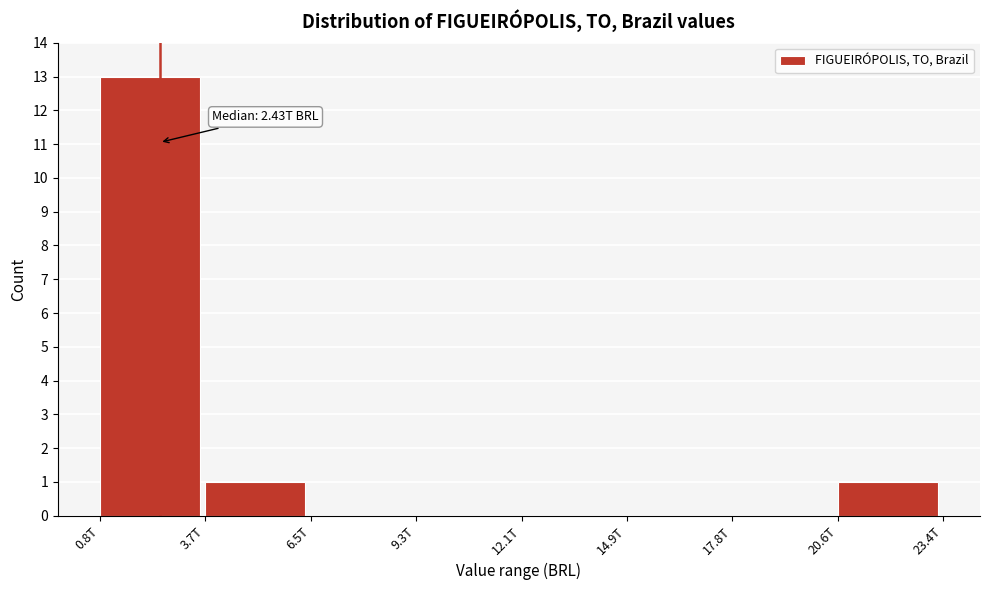

Reading left to right, what are all the values shown in this chart?

0.8T=13	3.7T=1	6.5T=0	9.3T=0	12.1T=0	14.9T=0	17.8T=0	20.6T=1